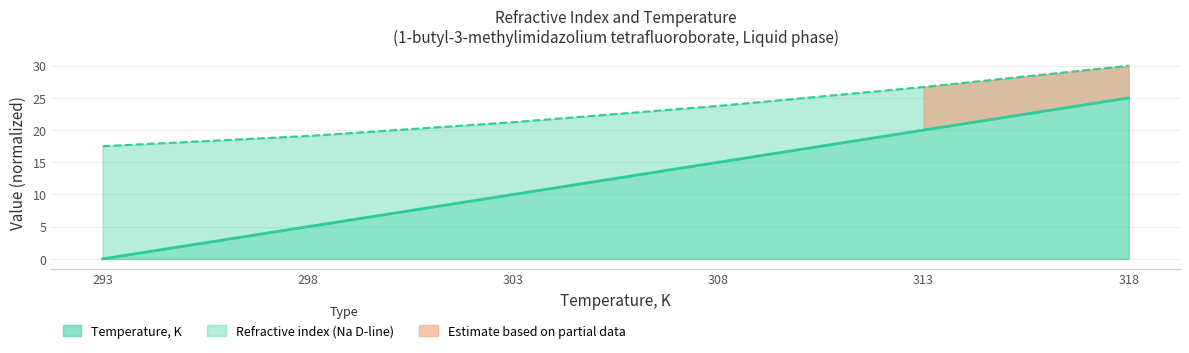

The Temperature, K series shows 11 at 313. True or false?

False